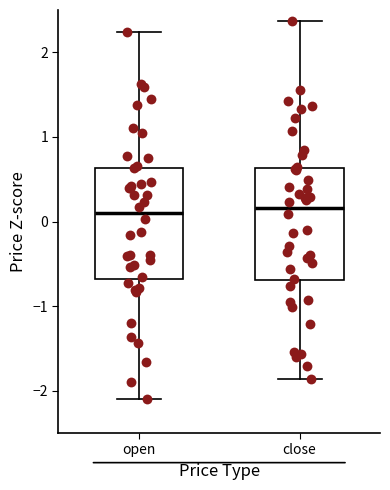

Reading left to right, read every box against the y-axis: the position of its median line, the range the box covers, and the ends of its whiskers. The values are not printed on the chart, so give them approximately, as read against the axis.

open: median 0.1, box -0.7 to 0.6, whiskers -2.1 to 2.2
close: median 0.2, box -0.7 to 0.6, whiskers -1.9 to 2.4